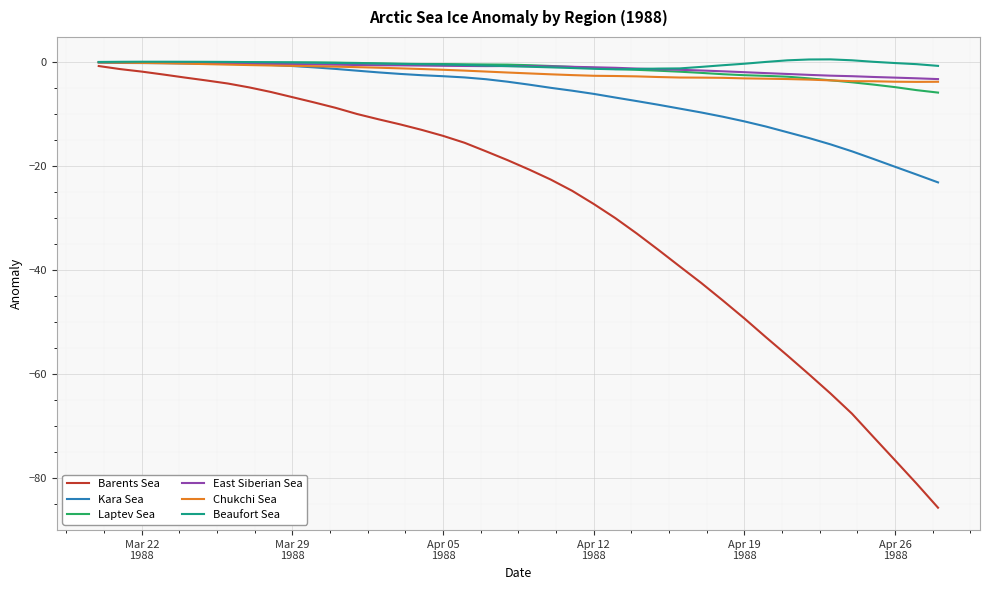

How many lines are shown in the chart?

6